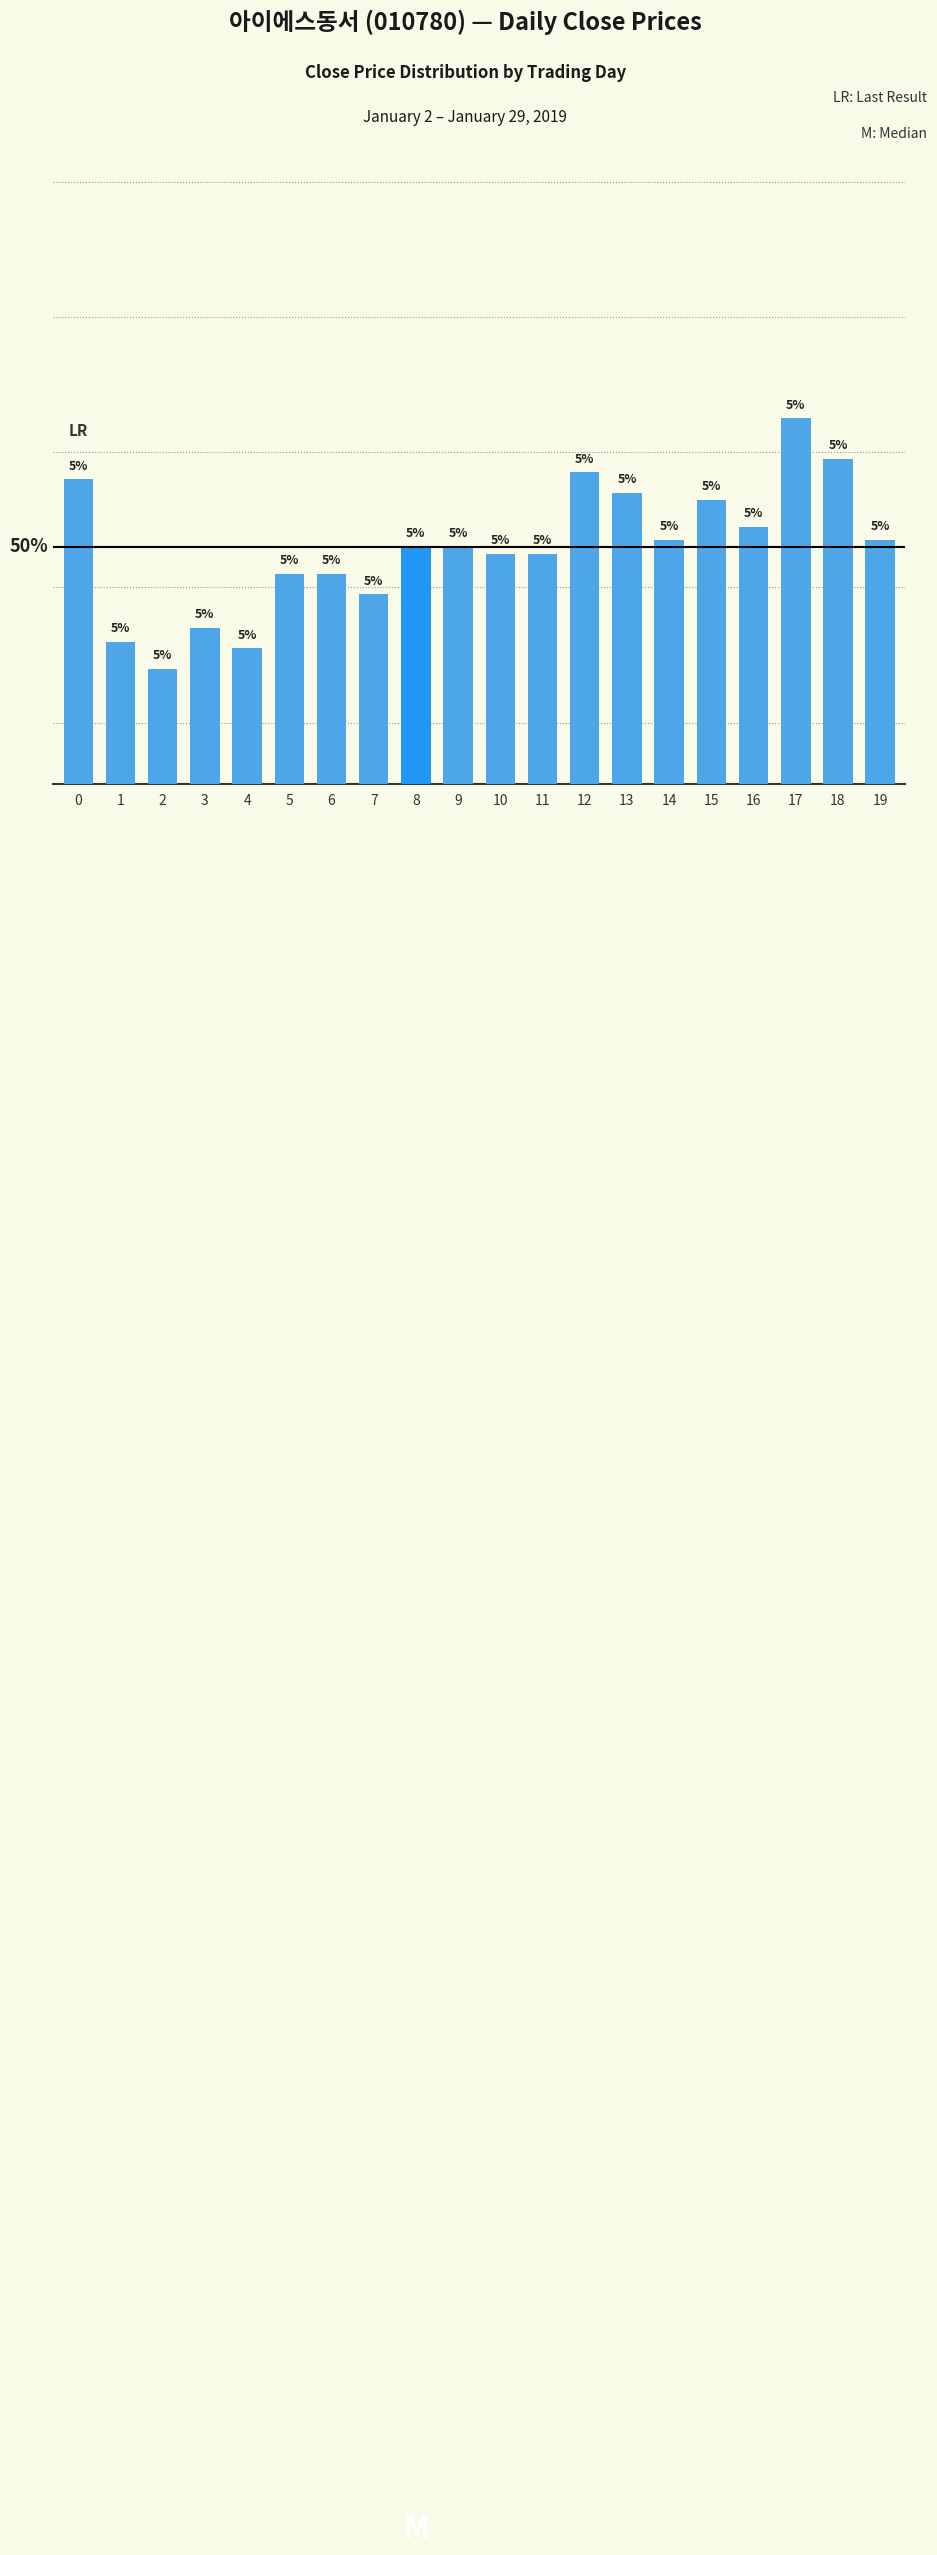

What is the change in value from 17 to 18?

-300